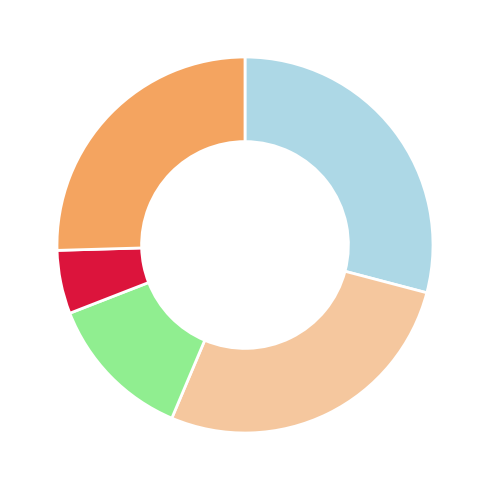

Is there a majority slice in this chart?

No